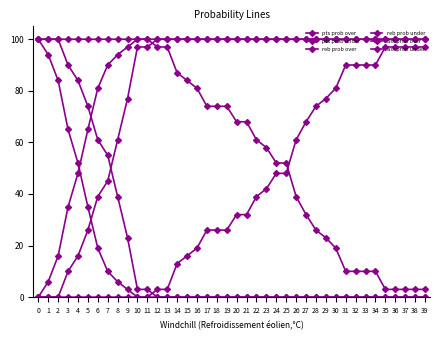

How many lines are shown in the chart?

6